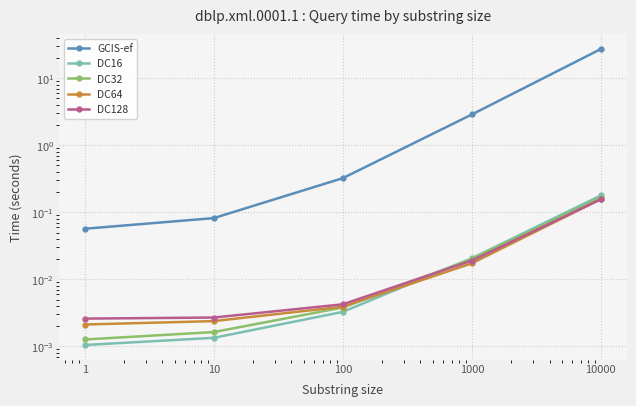

True or false: DC32 and GCIS-ef intersect in this chart.

False